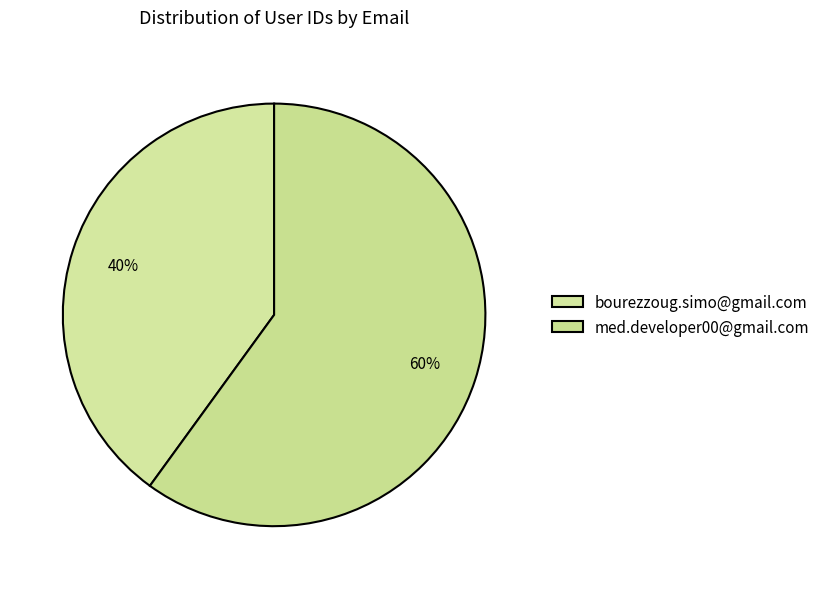

Count the number of slices in the pie.

2